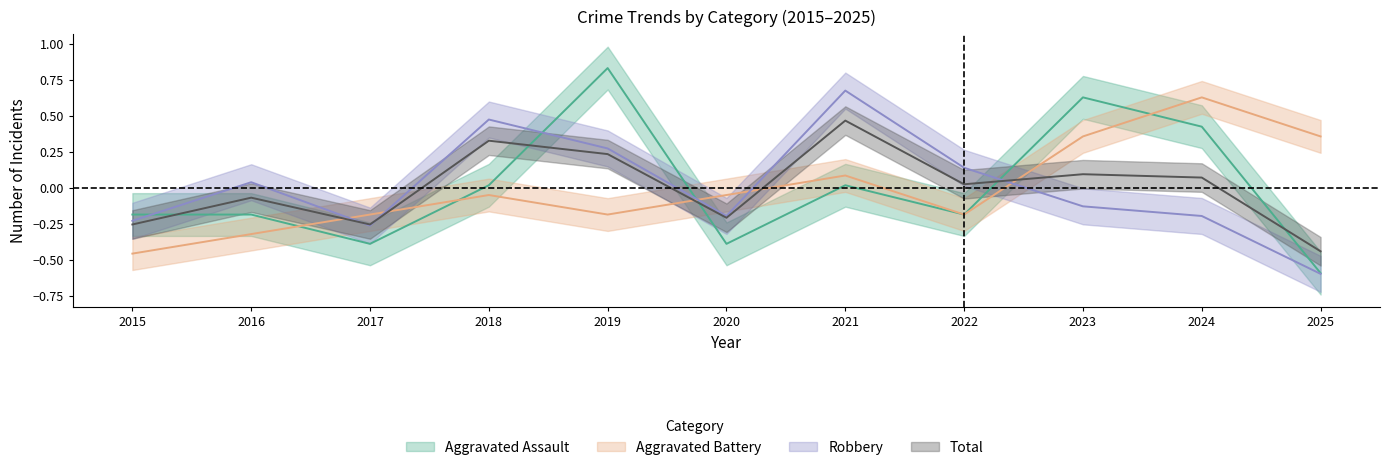

How many positive values does the Aggravated Battery series have?

4